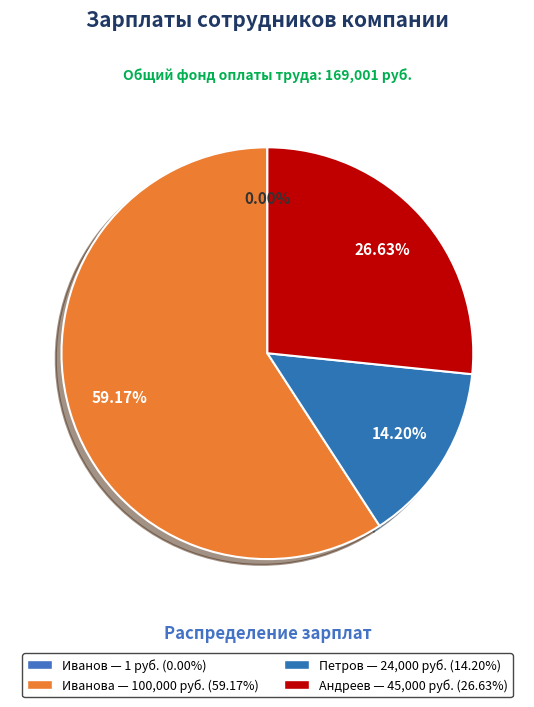

To the nearest percent, what is the average slice percentage?

25%